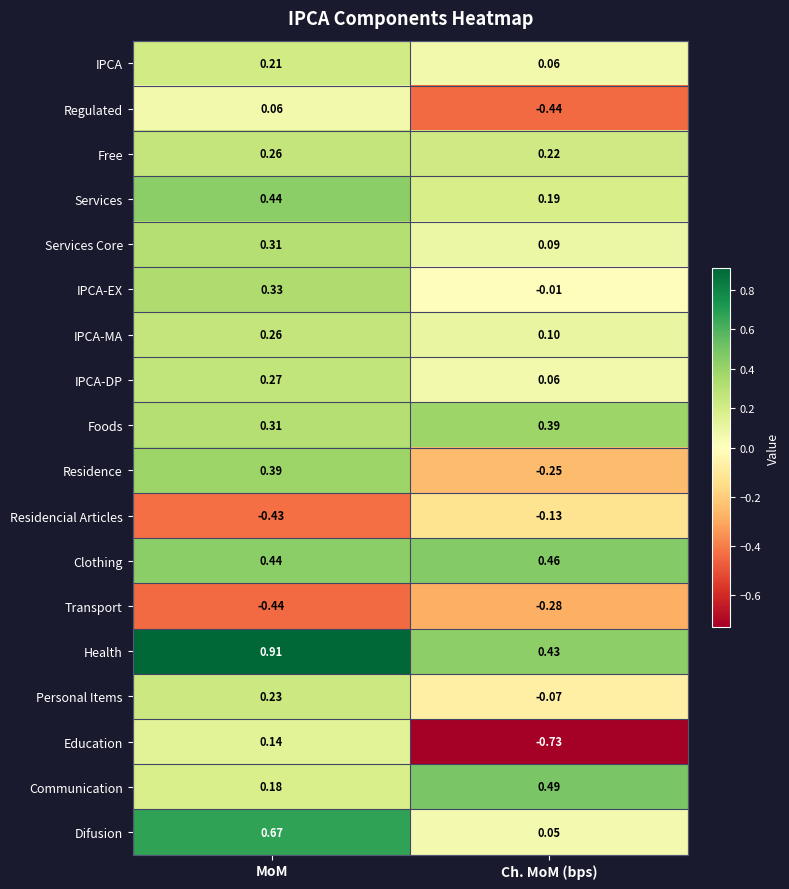

At which label does Services Core reach its minimum?

Ch. MoM (bps)